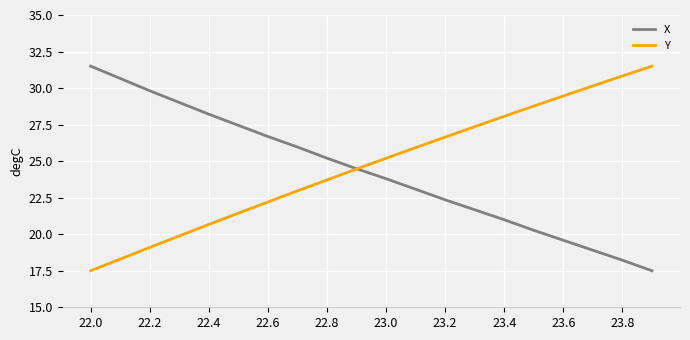

What is the minimum value for Y?

17.5